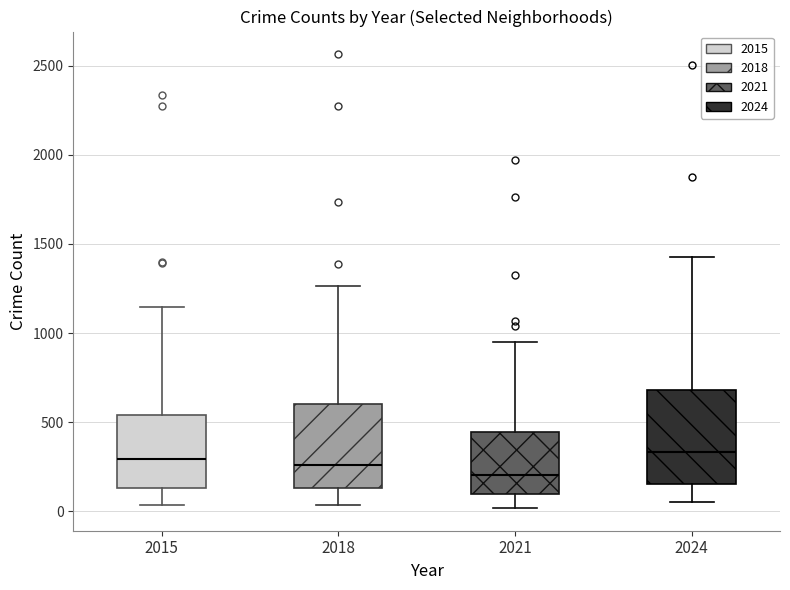

Where does the upper whisker of the box at x = 2024 end on the y-axis? The values are not printed on the chart, so give them approximately, as read against the axis.

1450